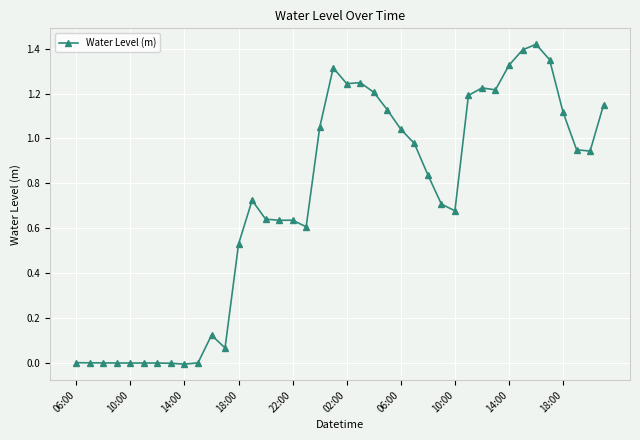

True or false: the data has more than 2 interior local peaks.

True